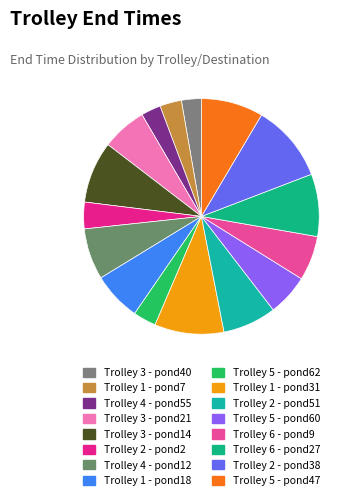

True or false: Trolley 5 - pond62 accounts for 3% of the total.

True